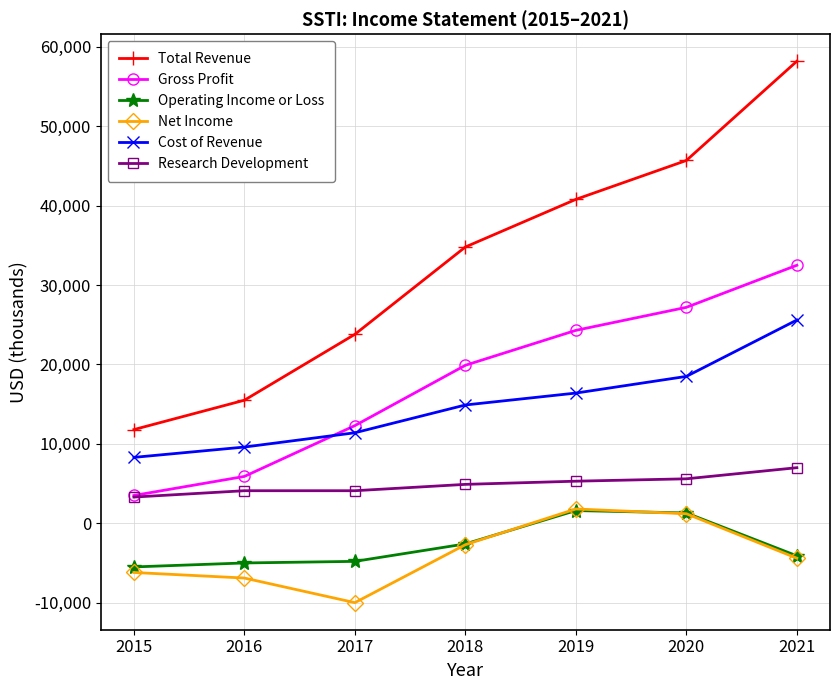

At which category does the chart reach its minimum across all series?

2017